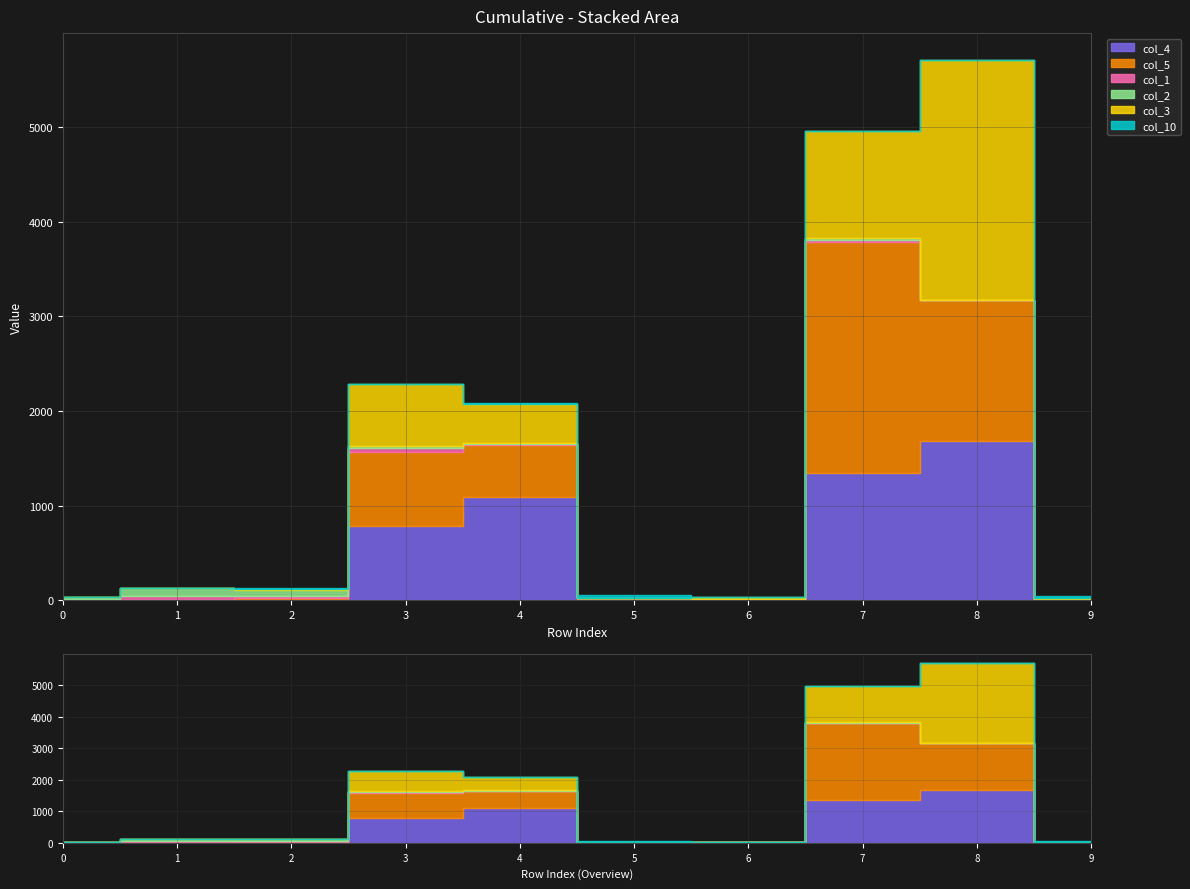

At which label does col_10 first exceed 2?

2